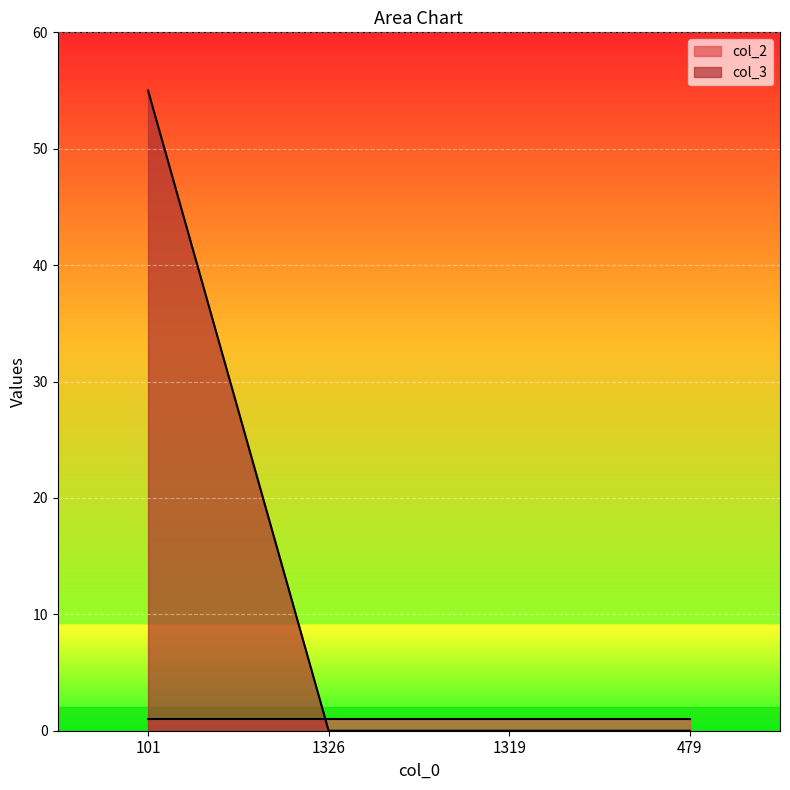

What is the change in value from 101 to 479?

-55